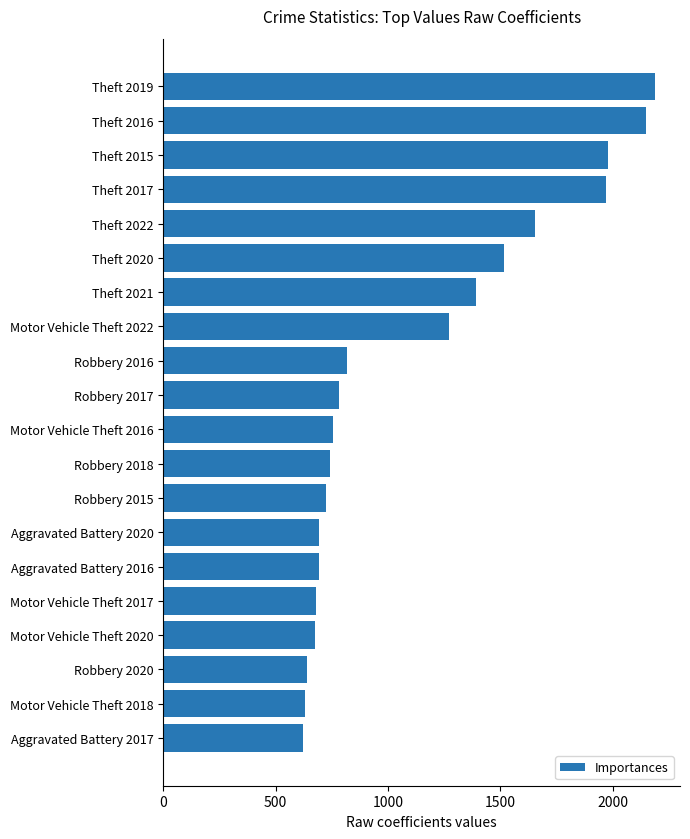

Approximately how many times larger is the value at Motor Vehicle Theft 2017 compared to Robbery 2016?

0.8